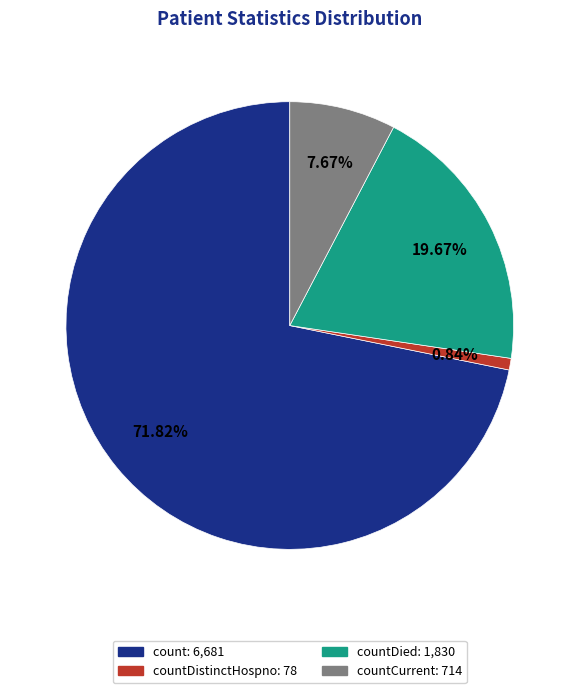

Does any single category account for the majority?

Yes